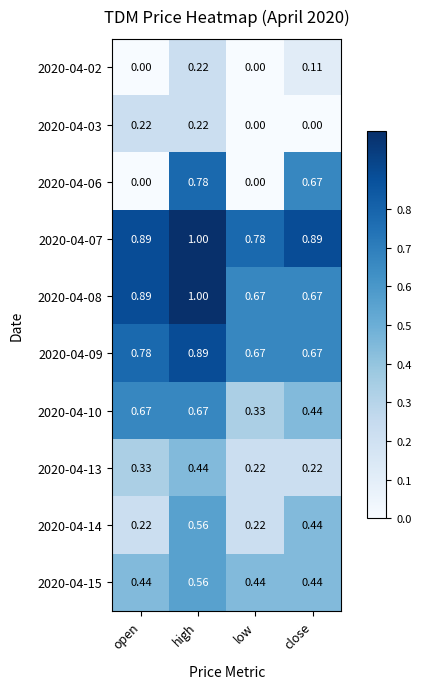

Is the value of 2020-04-10 at open greater than the value of 2020-04-03 at low?

Yes